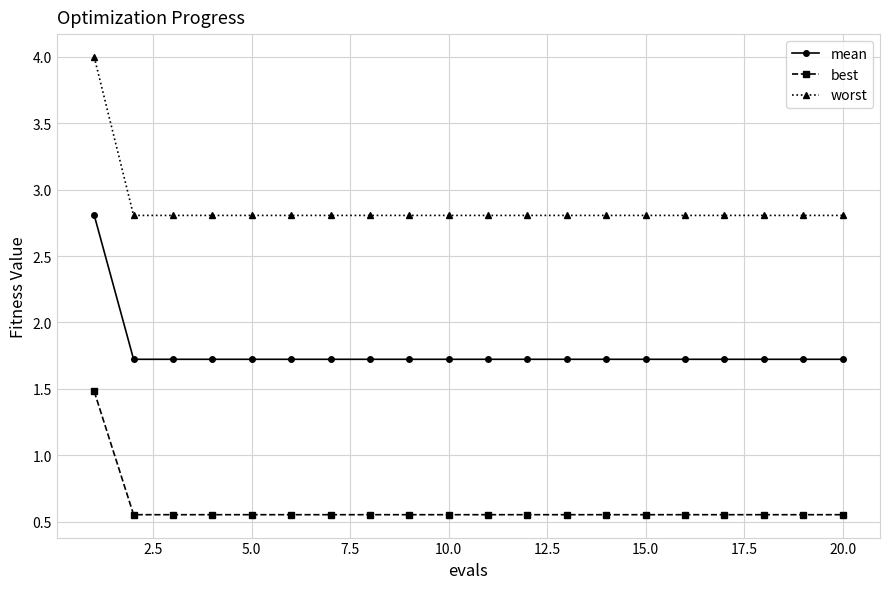

List the series in order of their overall mean, lowest first.

best, mean, worst